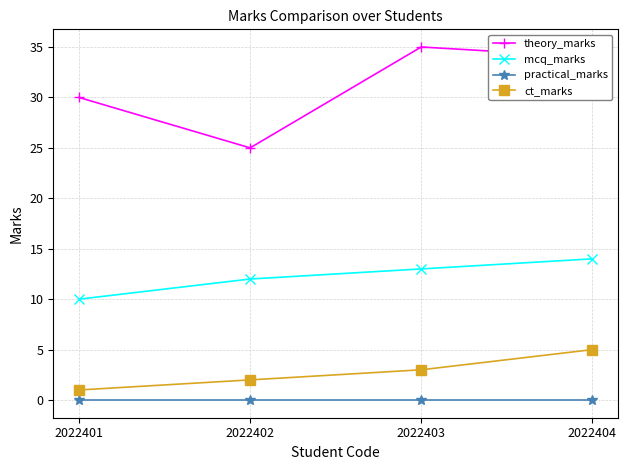

Is the value of theory_marks at 2022402 greater than the value of practical_marks at 2022402?

Yes